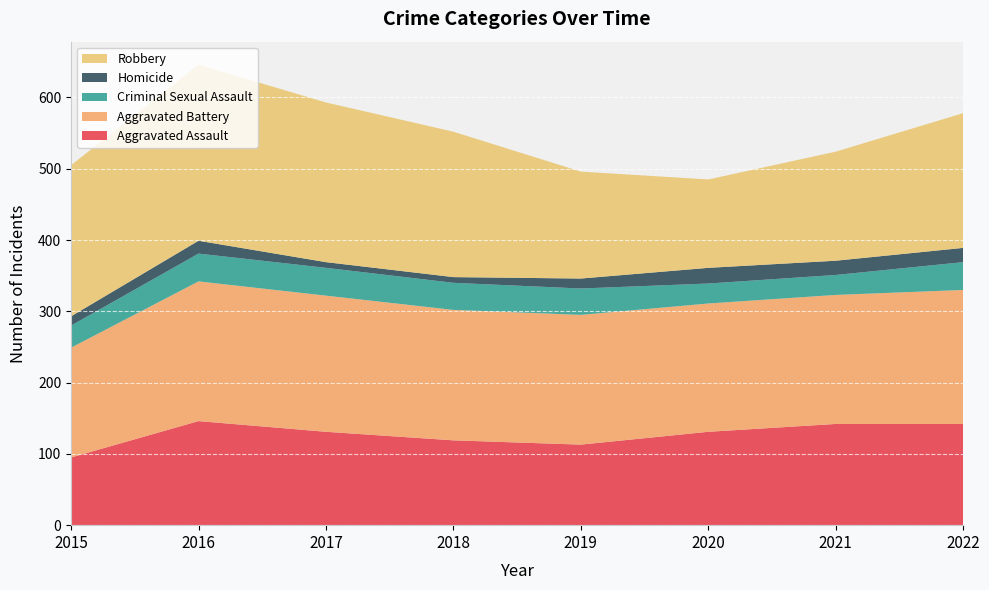

Reading left to right, what are all the values shown in this chart?

Aggravated Assault: 2015=95	2016=146	2017=131	2018=119	2019=113	2020=131	2021=142	2022=142
Aggravated Battery: 2015=154	2016=196	2017=191	2018=183	2019=182	2020=180	2021=181	2022=188
Criminal Sexual Assault: 2015=31	2016=39	2017=39	2018=38	2019=37	2020=28	2021=28	2022=39
Homicide: 2015=13	2016=18	2017=8	2018=8	2019=14	2020=22	2021=20	2022=20
Robbery: 2015=212	2016=247	2017=224	2018=204	2019=150	2020=124	2021=153	2022=189